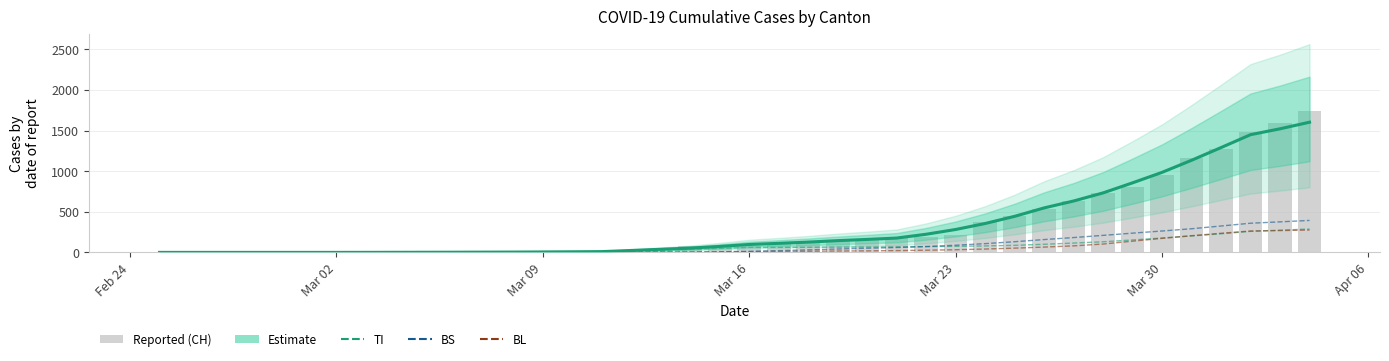

What is the difference between the maximum and minimum values in the Estimate series?

1603.3